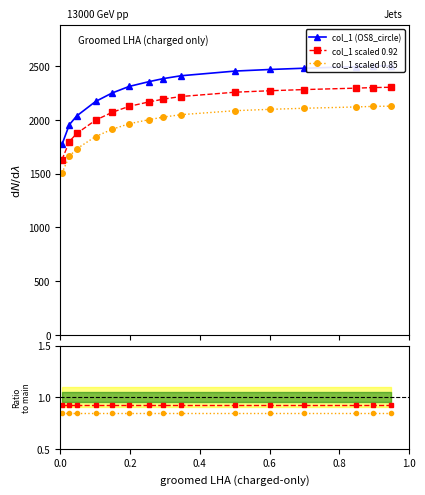

What is the value of the col_1 scaled 0.85 point at the 13th from the left?

2117.6